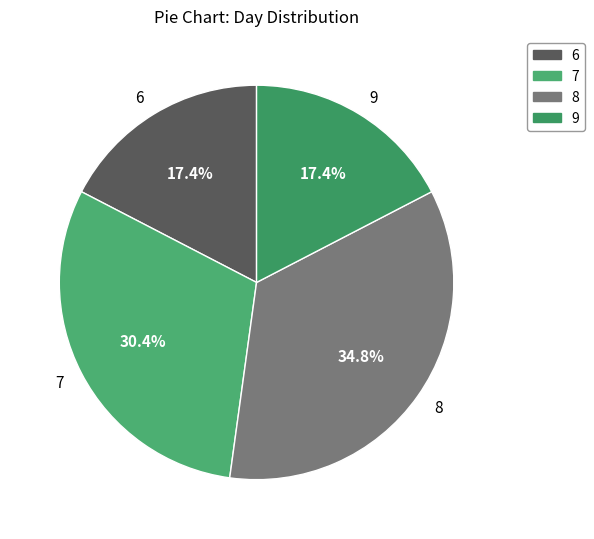

Which category has the biggest portion of the pie?

8